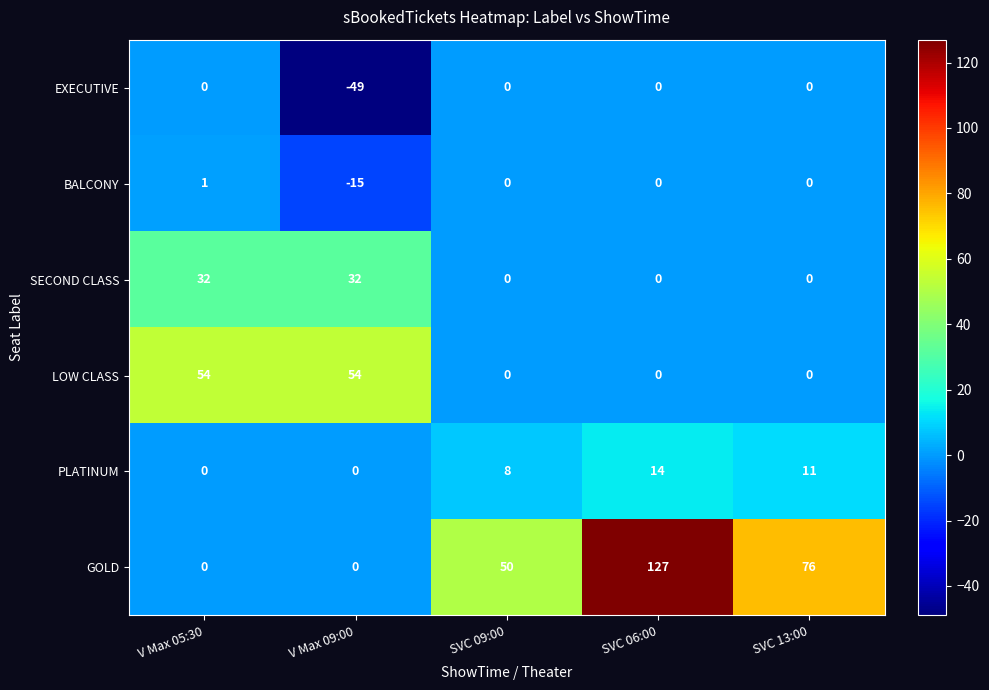

What is the difference between the maximum and second lowest values in the GOLD series?

127